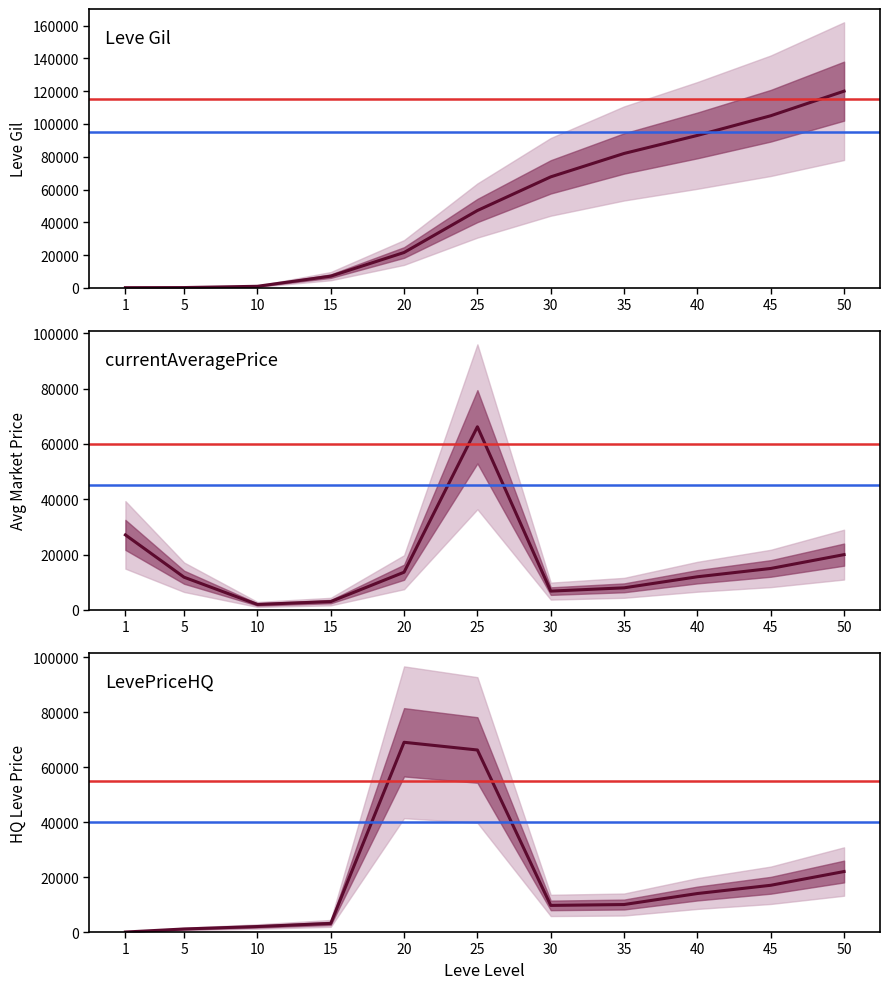

At which label does LevePriceHQ reach its peak?

20